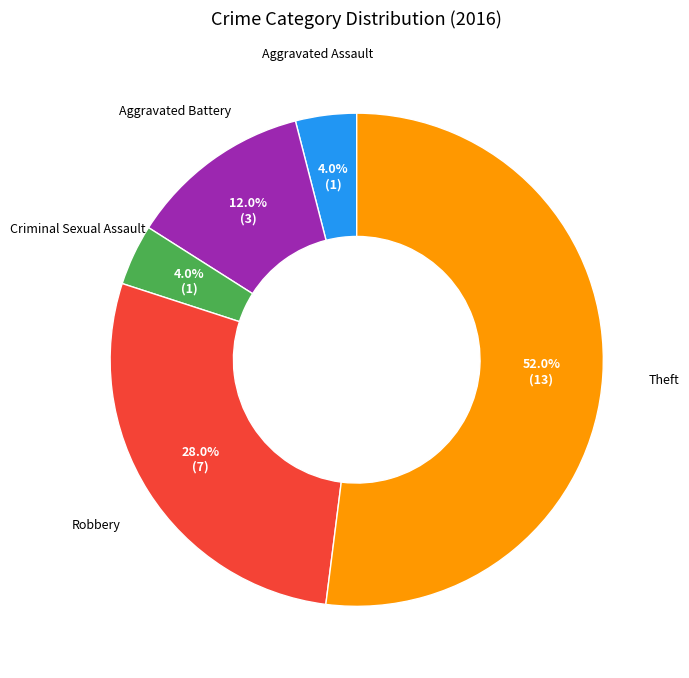

Between Robbery and Theft, which is larger?

Theft